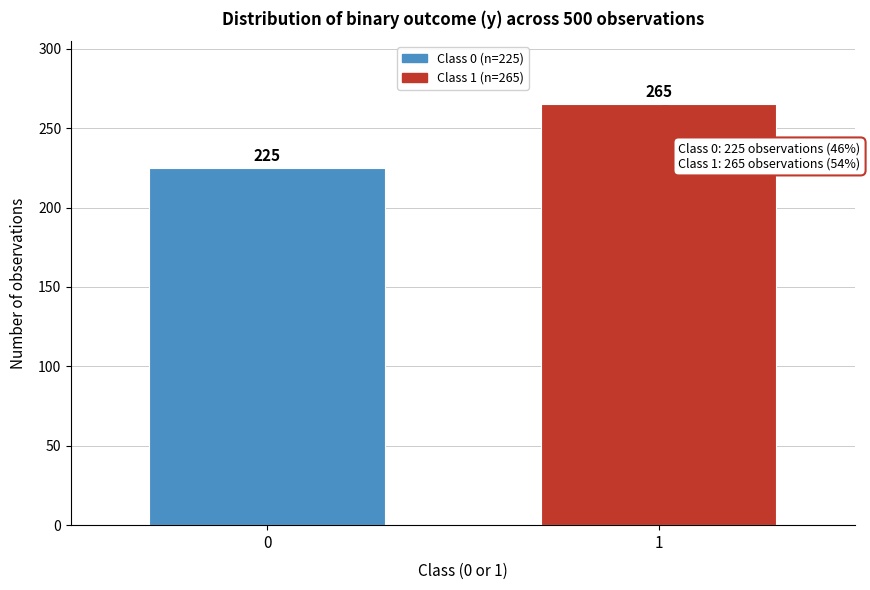

Reading left to right, transcribe all the data shown in this chart.

225	265